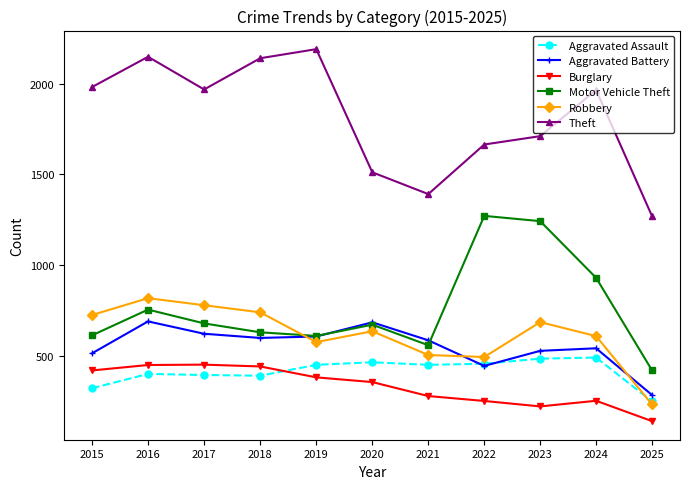

At how many categories does at least one series exceed 1339?

10